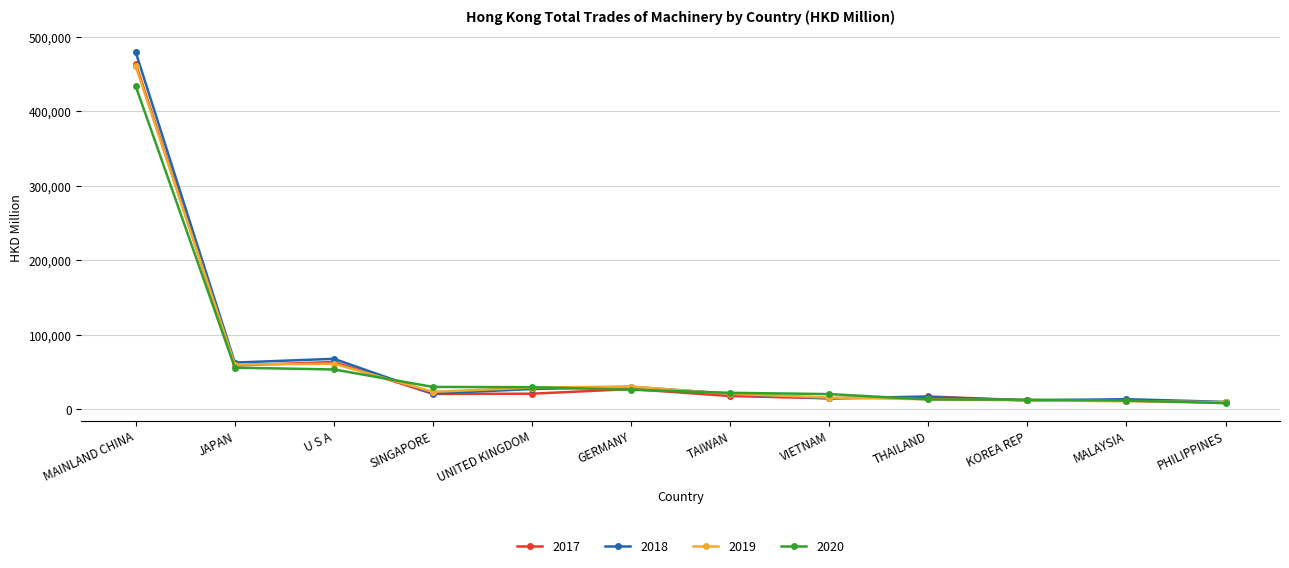

What is the label of the 7th point from the right?

GERMANY